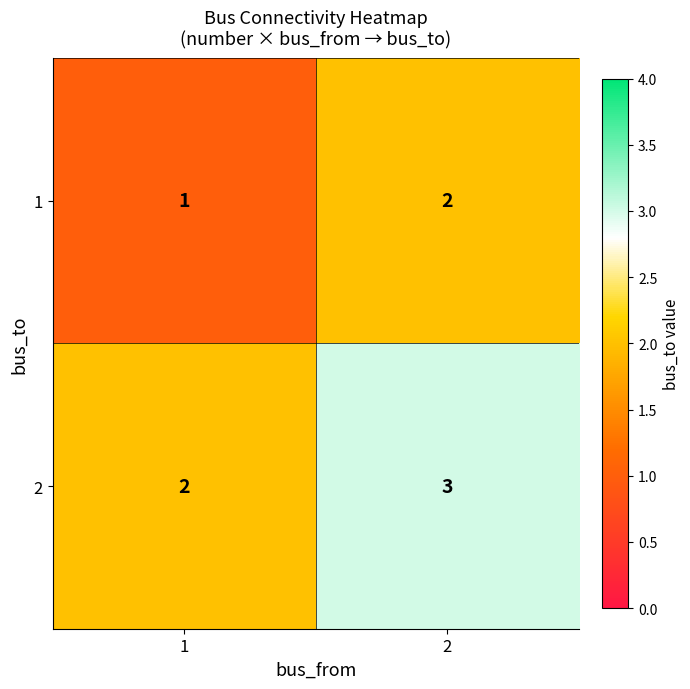

What is the highest value of the 2 series?

3